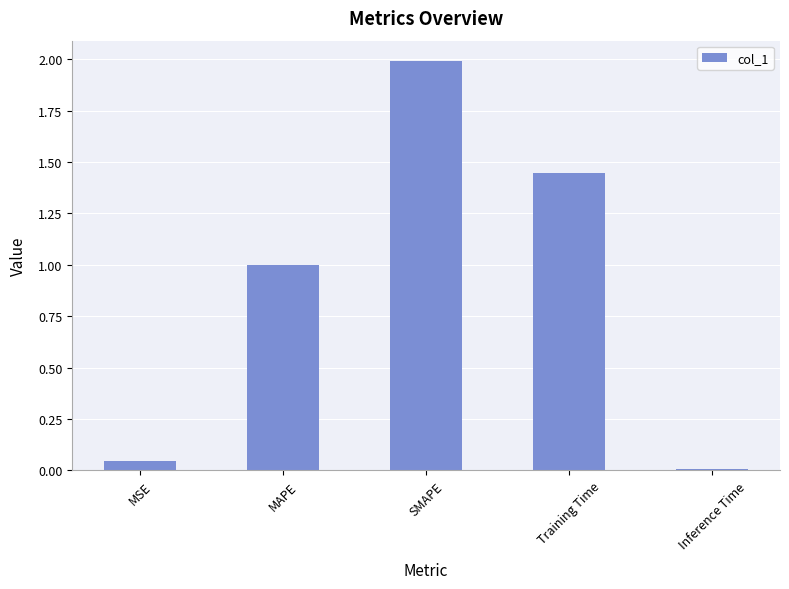

What is the difference between the maximum and minimum values?

2.0